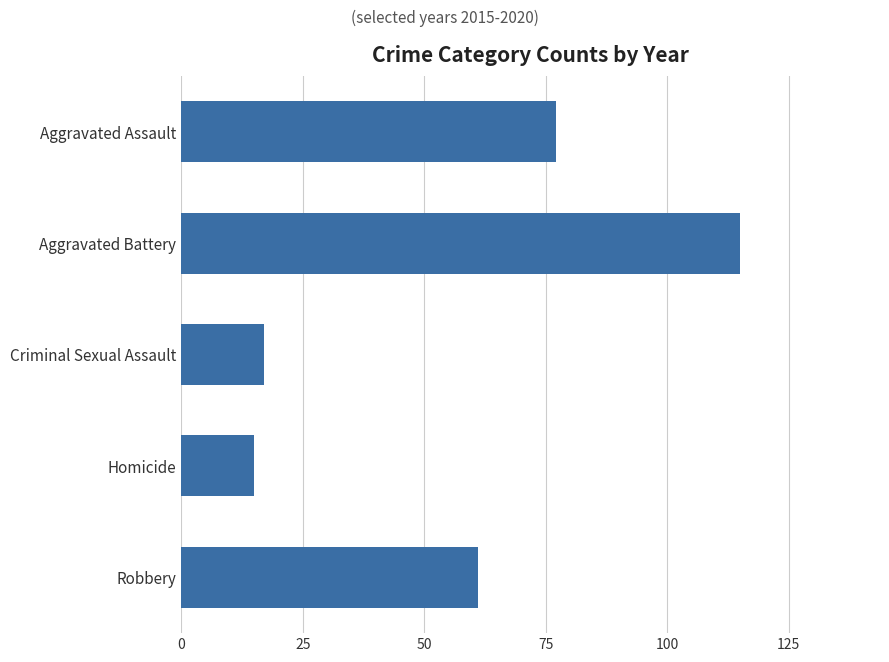

What is the change in value from Aggravated Battery to Criminal Sexual Assault?

-98